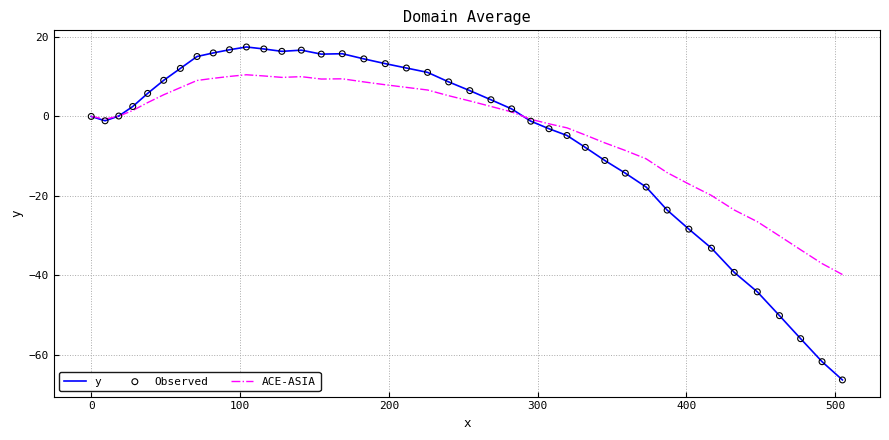

Which series has the largest range (max minus min)?

y